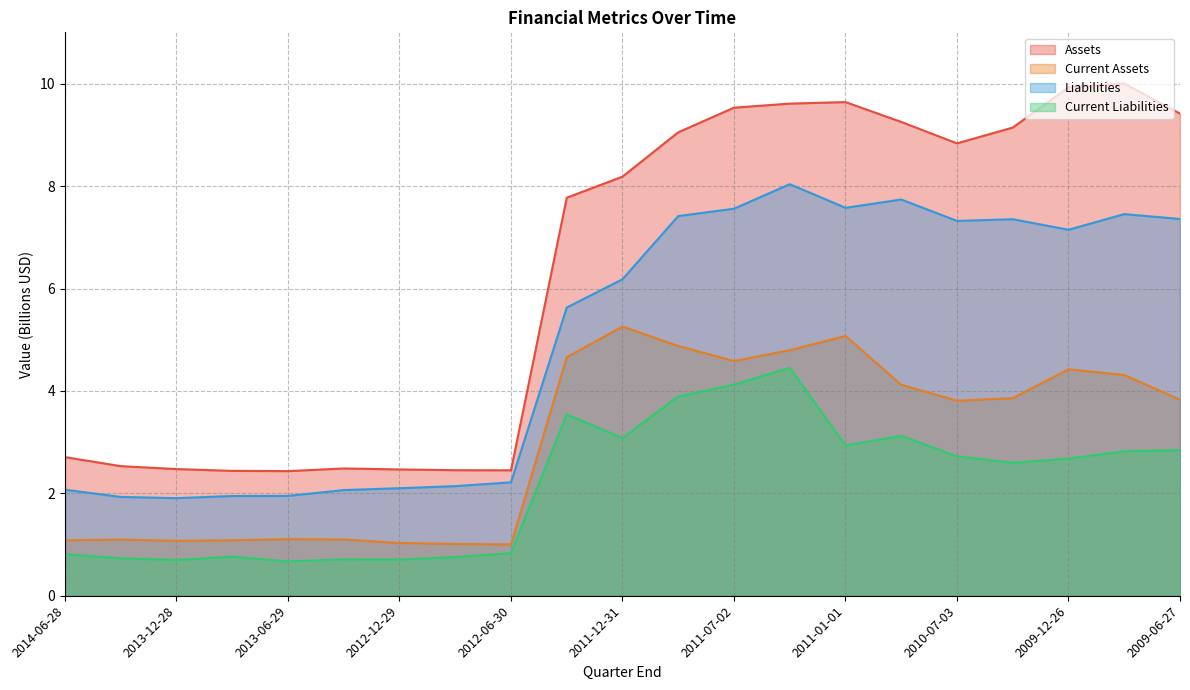

Count the number of categories in the chart.

21